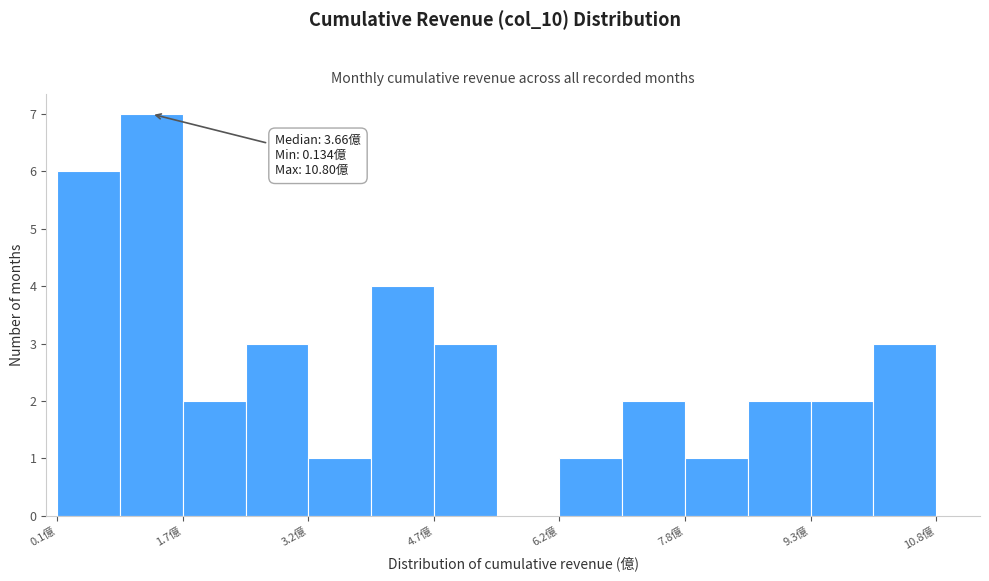

Read against the x-axis, roughly where is the centre of the tallest bar?

1.2